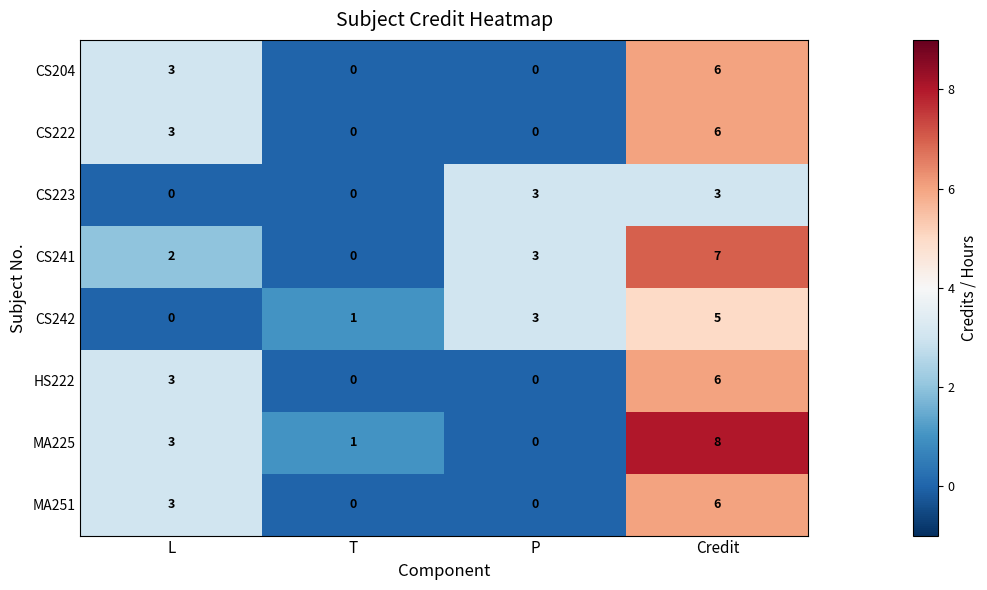

Count the CS204 values in the range 0 to 6.

4